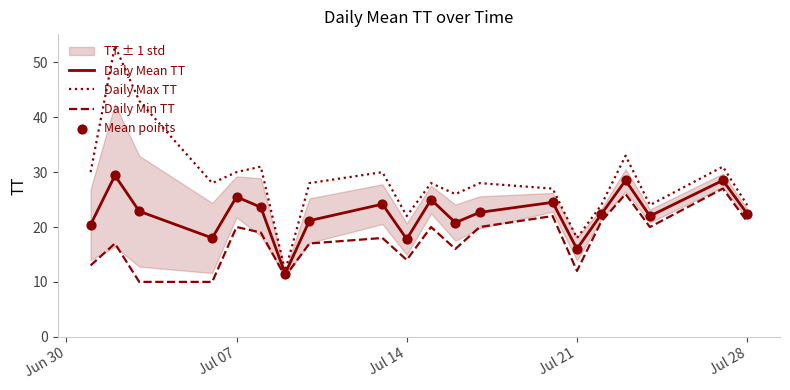

Which series contains the highest Y value?

Daily Max TT